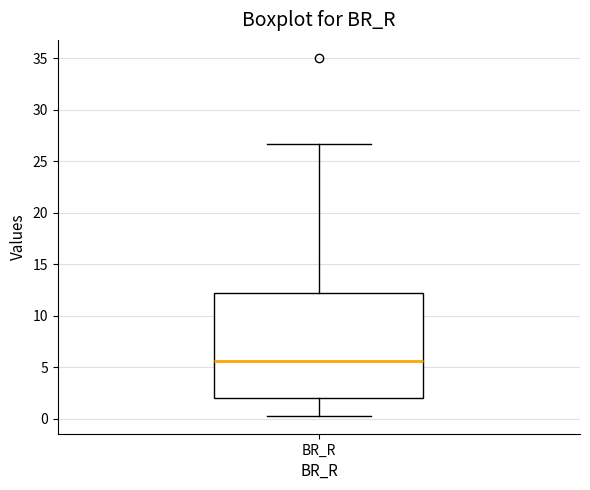

Transcribe this box plot: give where the median line is, the range the box spans, and where the two whiskers end, as read against the y-axis. The values are not printed on the chart, so give them approximately, as read against the axis.

median 5.5, box 2.0 to 12.0, whiskers 0.5 to 26.5